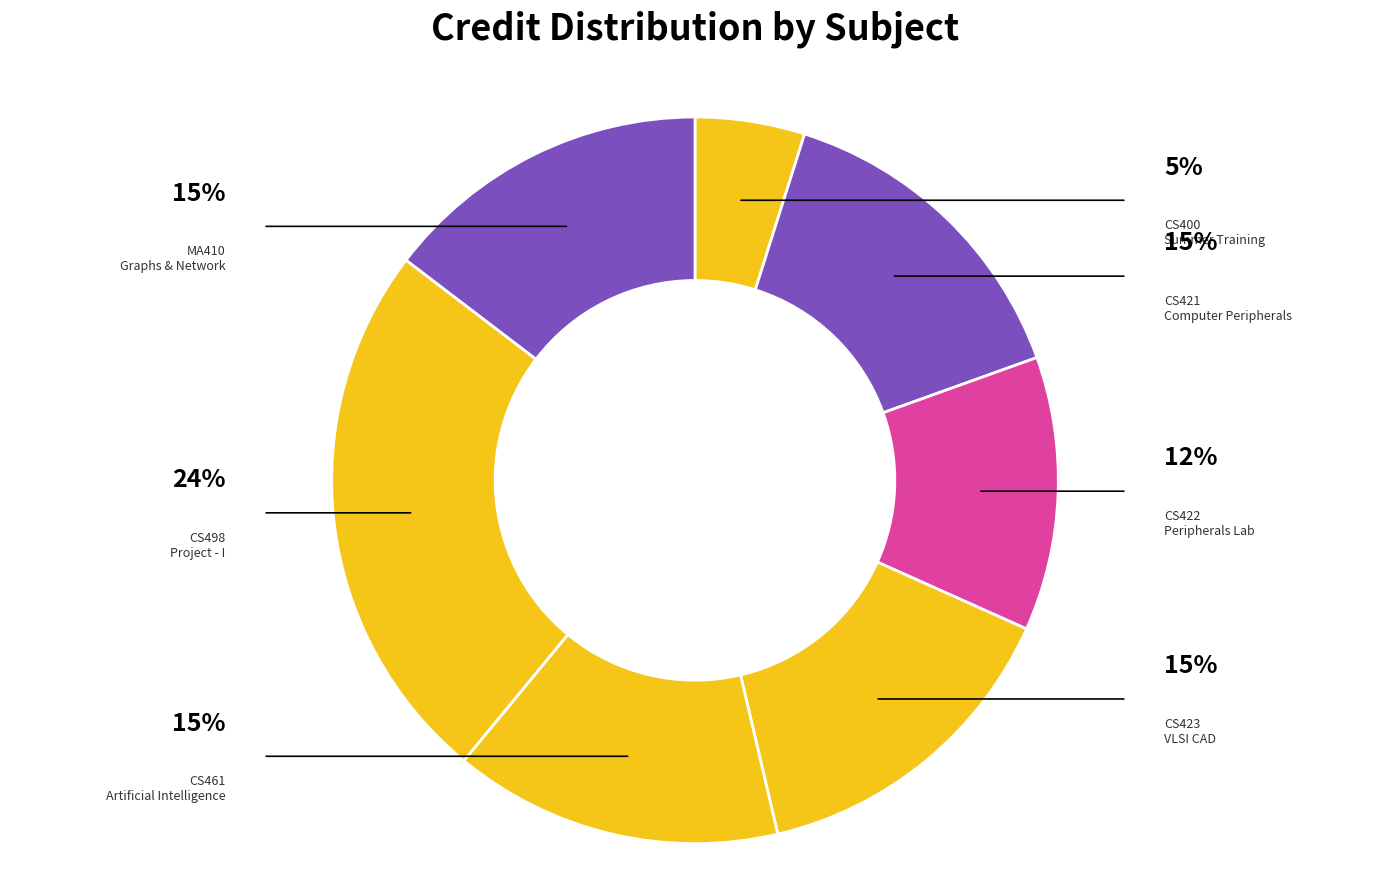

Which category has the smallest portion of the pie?

CS400 Summer Training